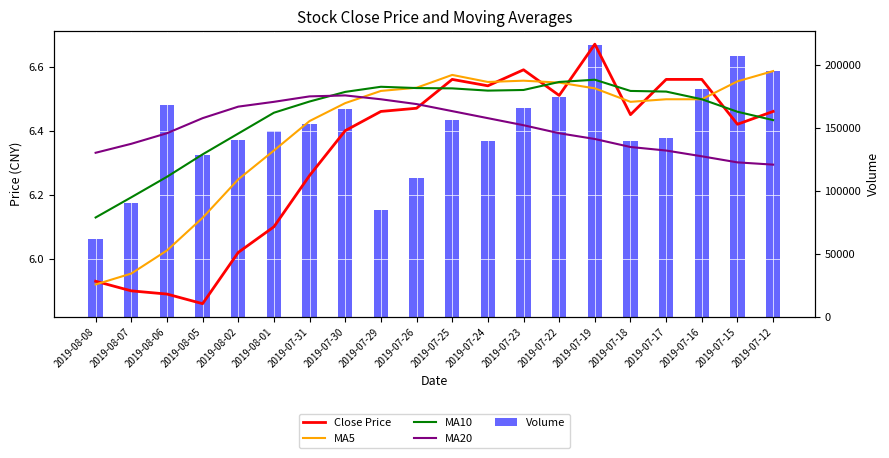

Which has a higher value, 2019-08-06 or 2019-07-18?

2019-07-18